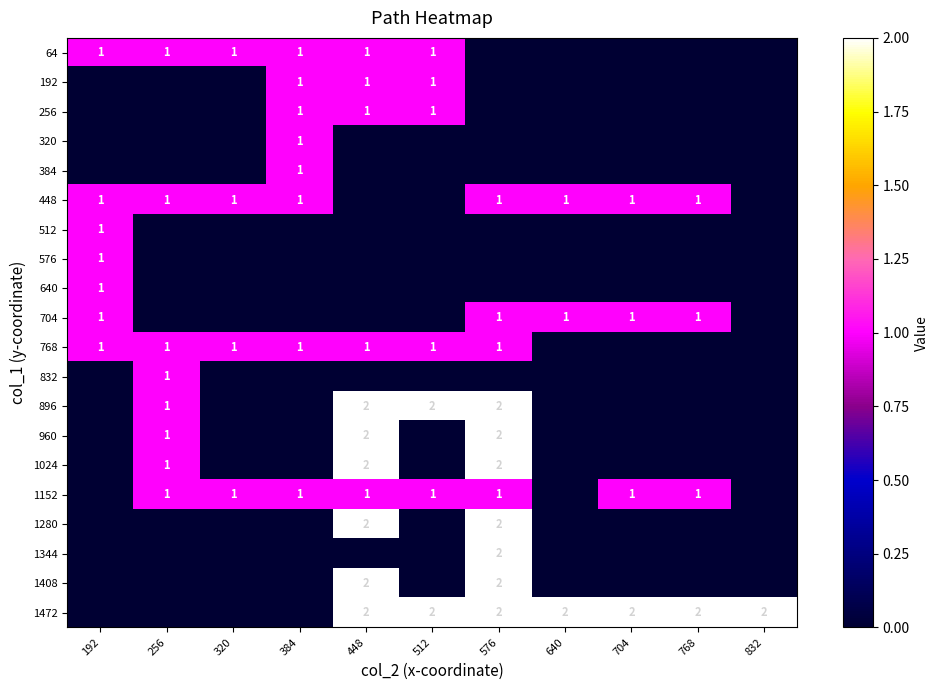

The value of 704 at 640 is 2. True or false?

False